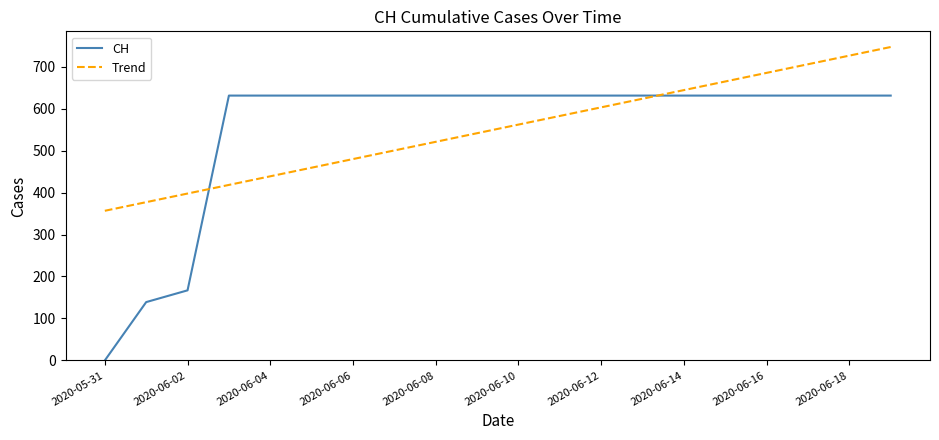

What is the difference between the maximum and minimum values in the CH series?

631.0